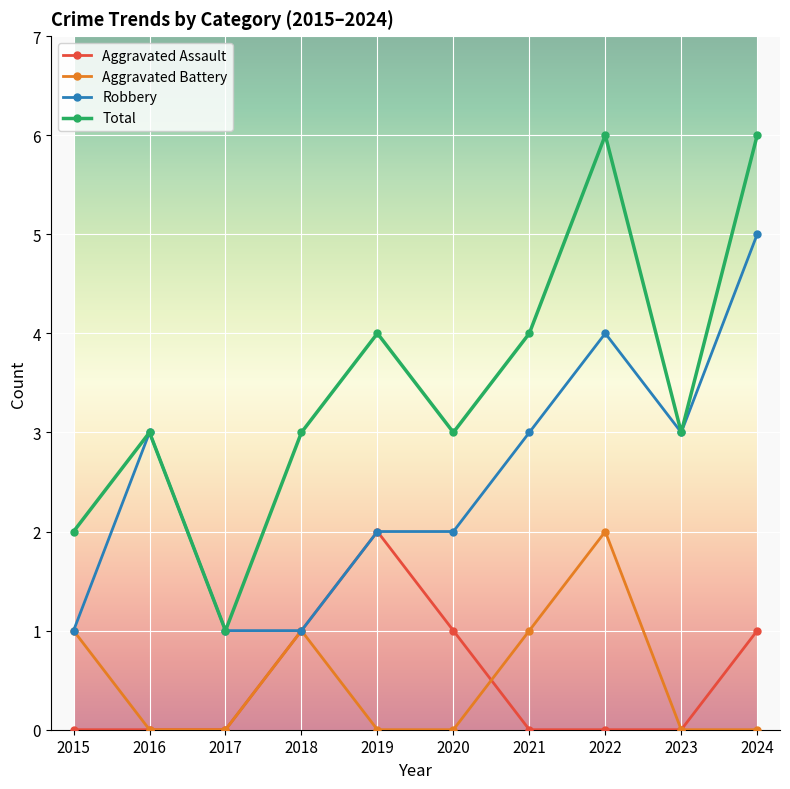

What is the total value across all series at 2023?

6